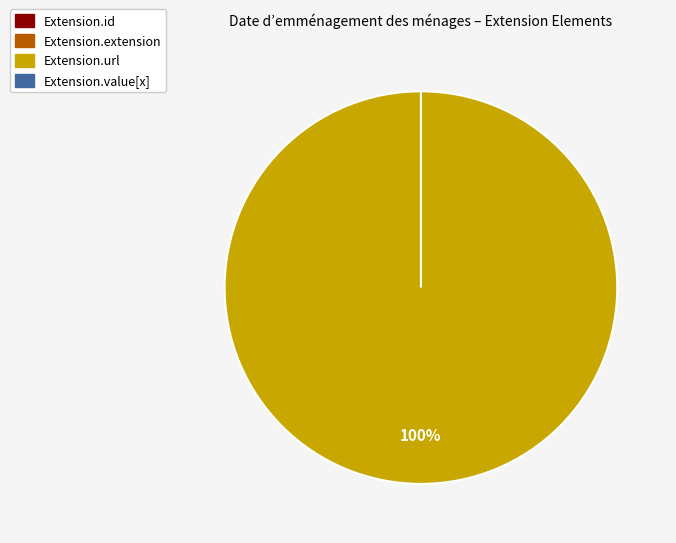

Count the number of slices in the pie.

4